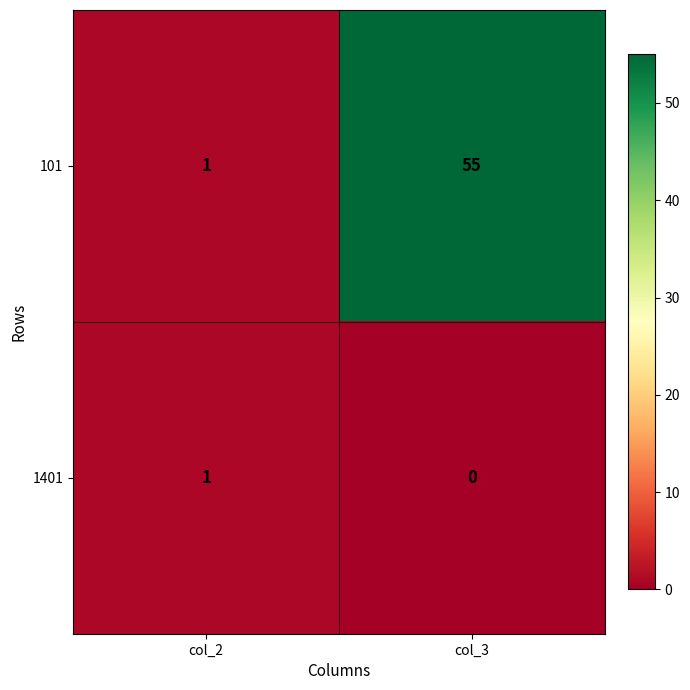

The value of 1401 at col_3 is -1. True or false?

False